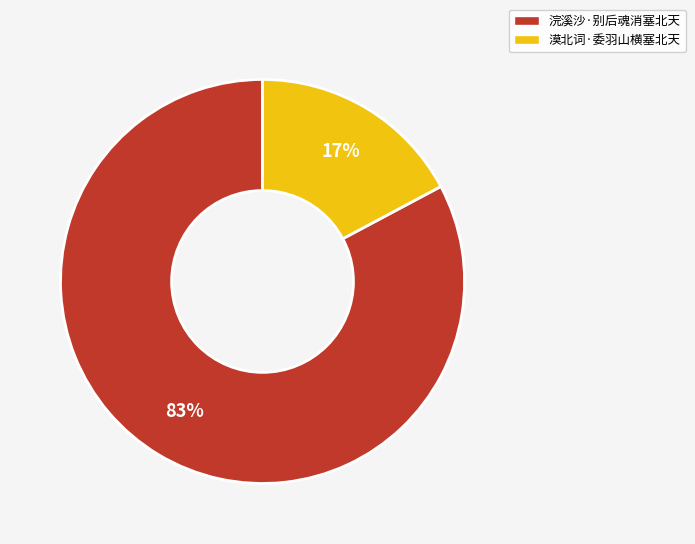

What is the largest slice in the pie chart?

浣溪沙·别后魂消塞北天